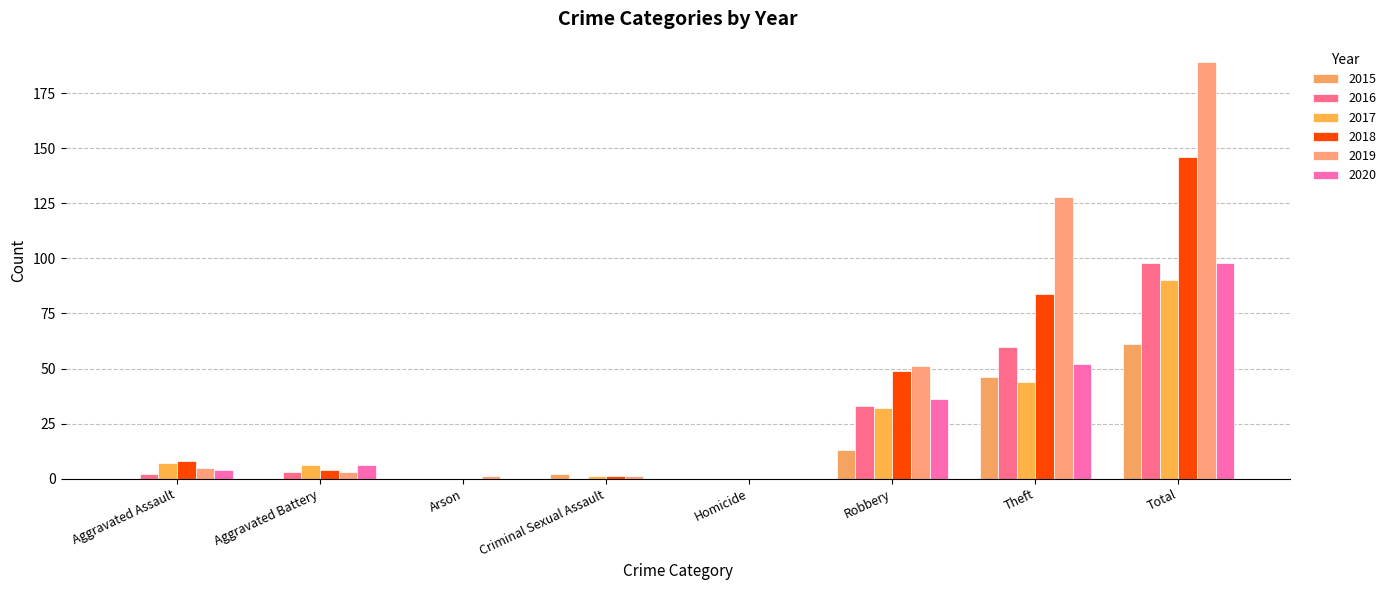

The value of 2015 at Theft is 46. True or false?

True